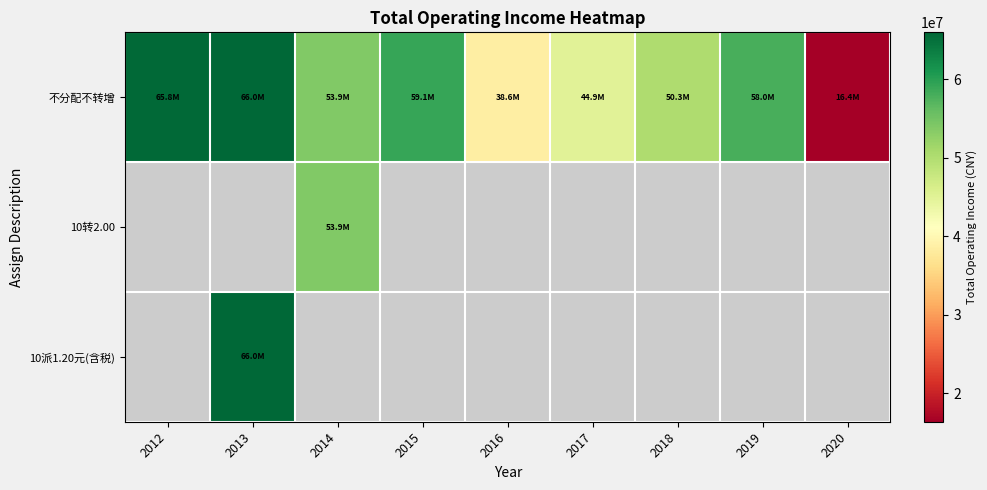

What value does the 不分配不转增 series have at 2020?

16402172.8